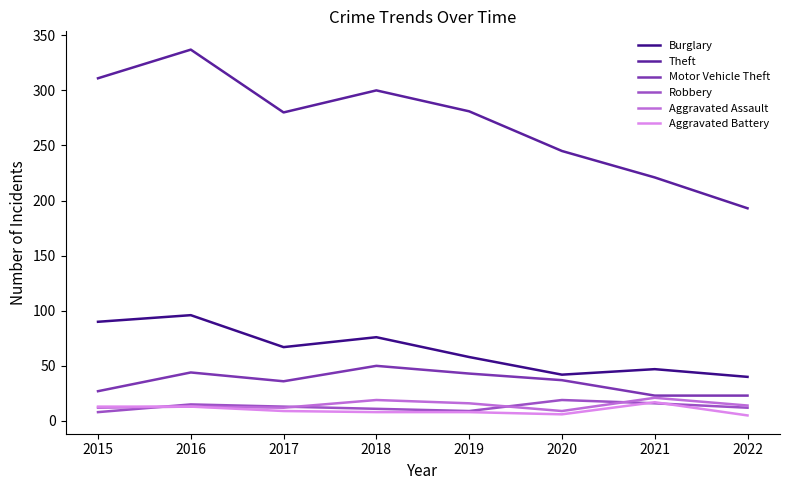

Is this an area chart (filled region under the line)?

No